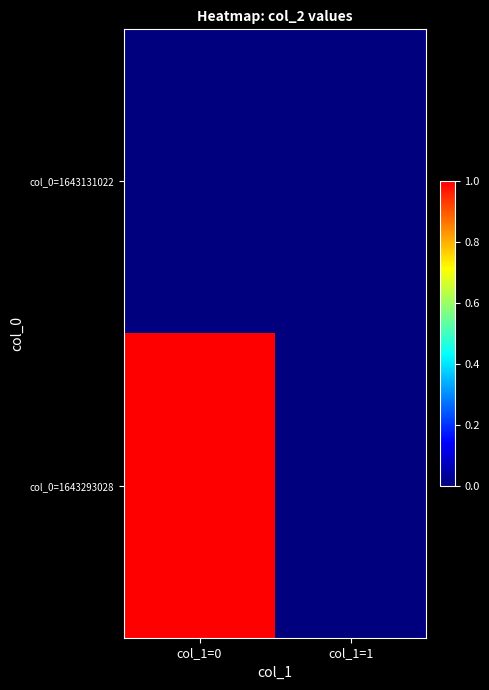

Rank the series by their average value, from highest to lowest.

col_0=1643293028, col_0=1643131022